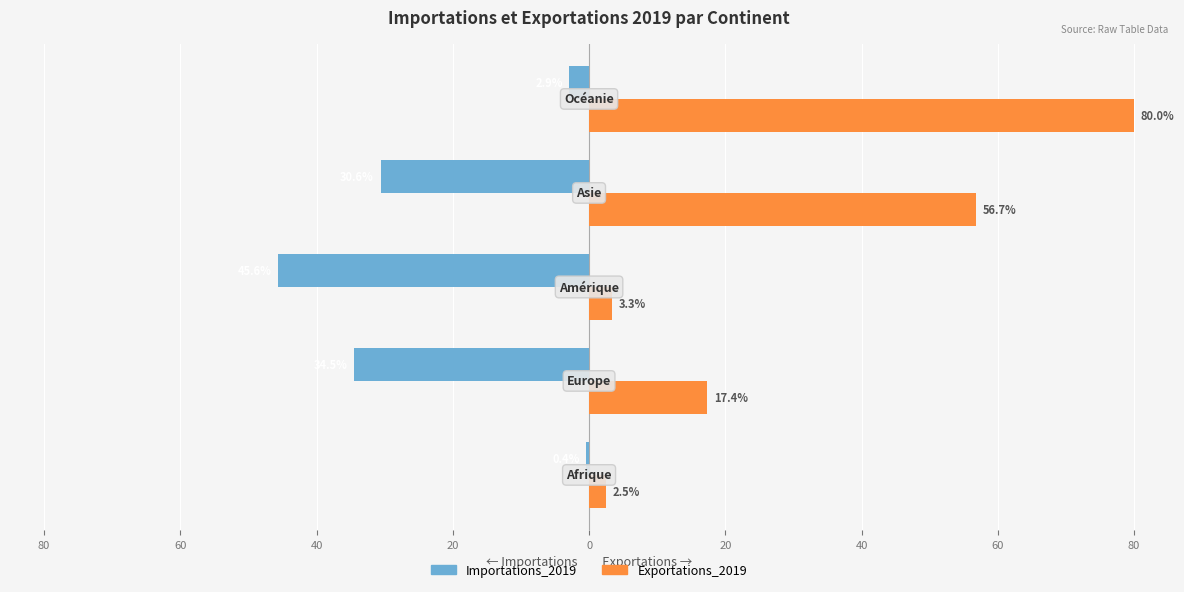

What are all the series names shown in the legend?

Importations_2019, Exportations_2019